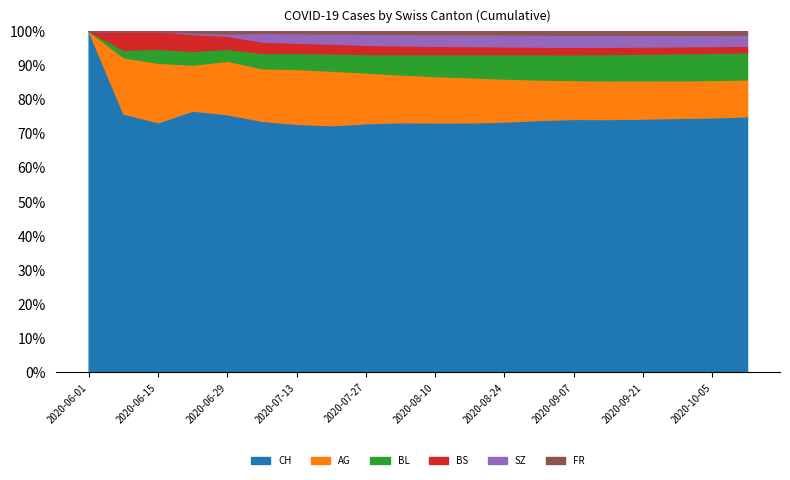

At which category is the sum across all series the highest?

2020-10-12